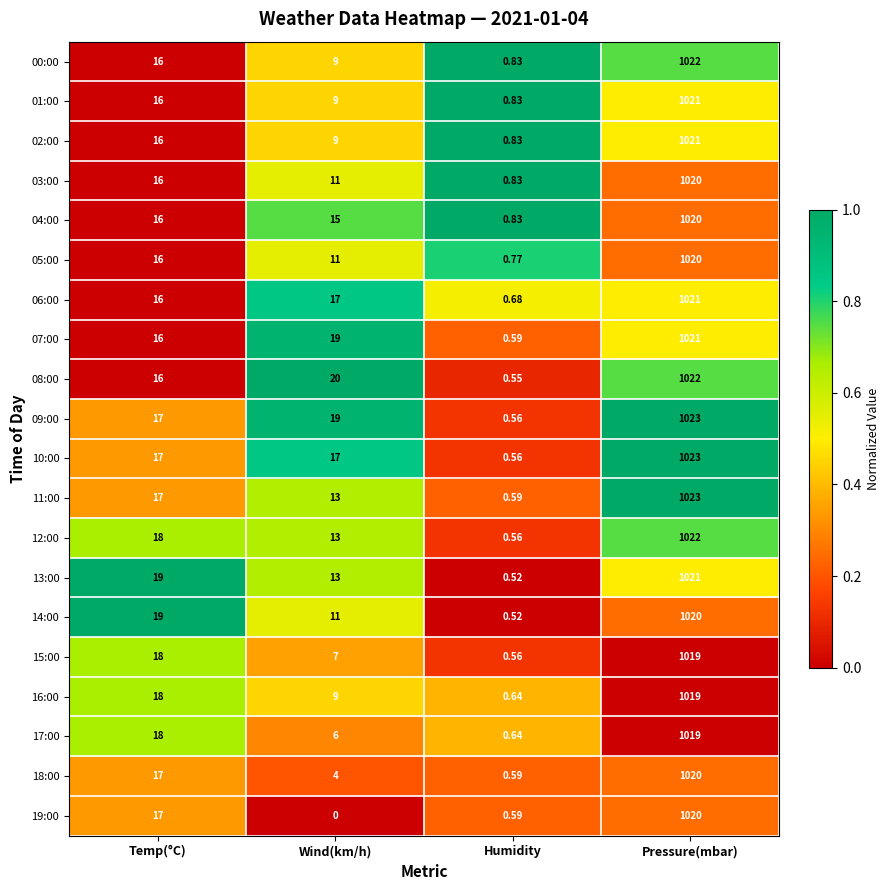

Which category has the lowest value across all series?

Wind(km/h)